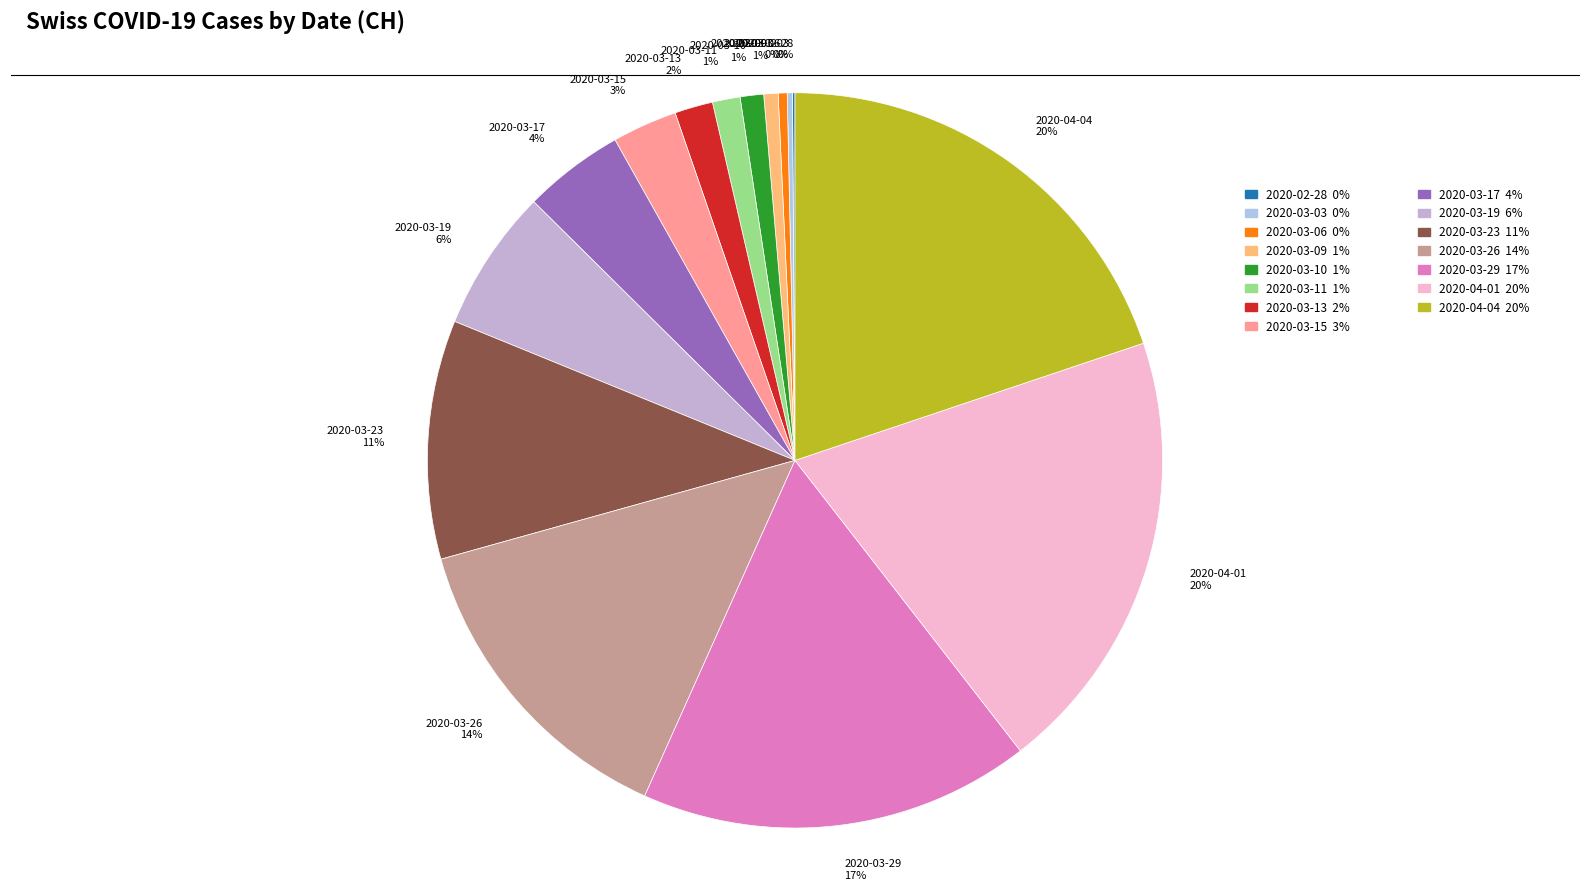

True or false: 2020-04-04 20% accounts for 20% of the total.

True